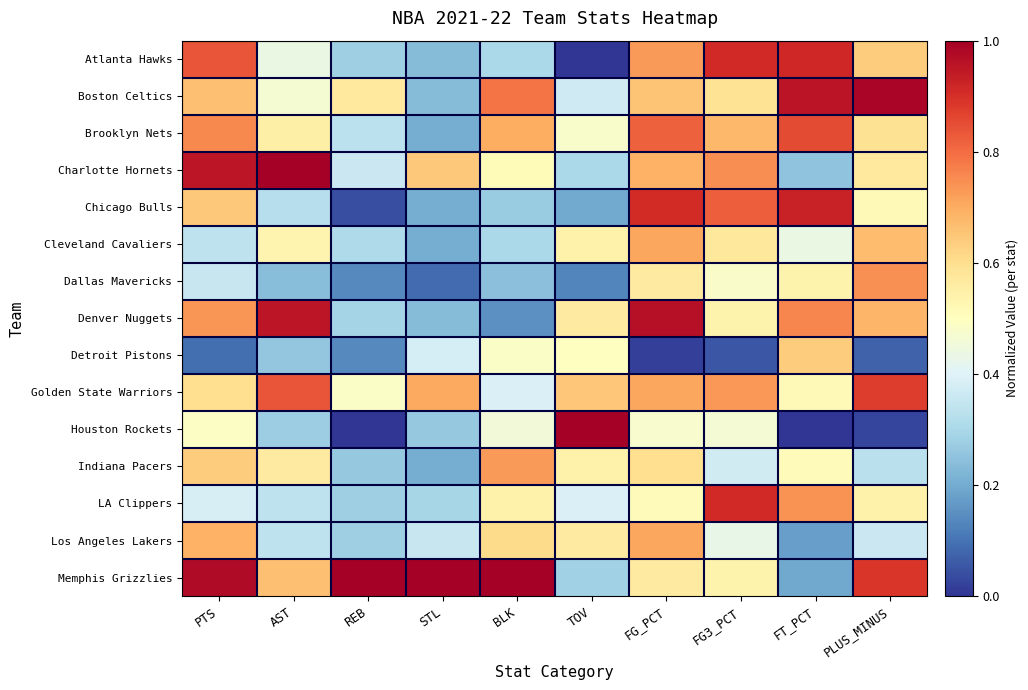

Which has a higher value, STL or PLUS_MINUS?

PLUS_MINUS